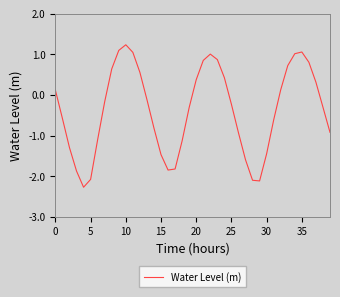

What is the minimum value shown in the chart?

-2.3